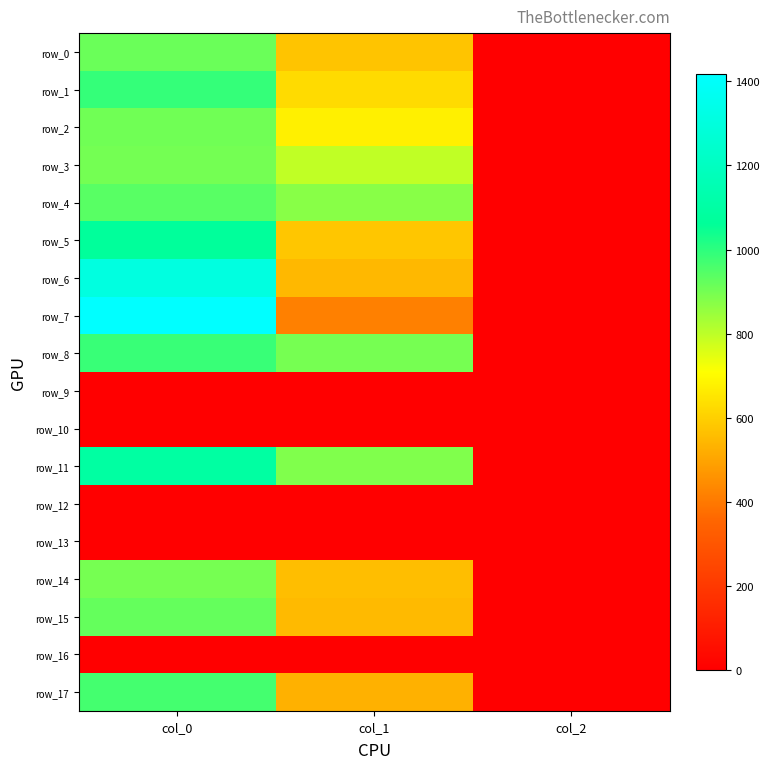

What is the average value of the row_15 series?

491.8